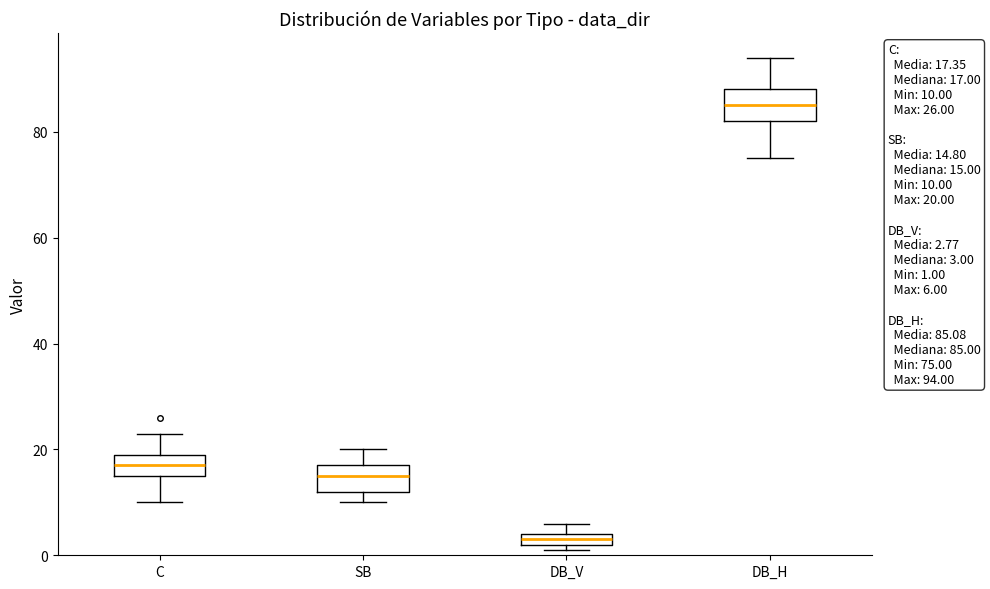

Which box's median line is the lowest?

DB_V